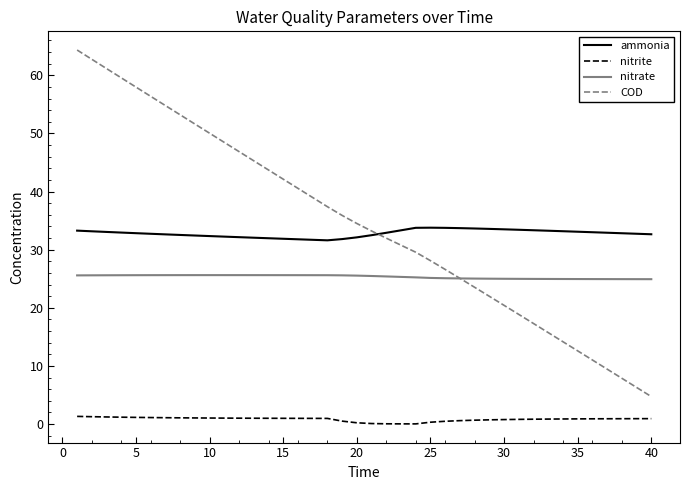

Rank the series by their maximum value, from highest to lowest.

COD, ammonia, nitrate, nitrite